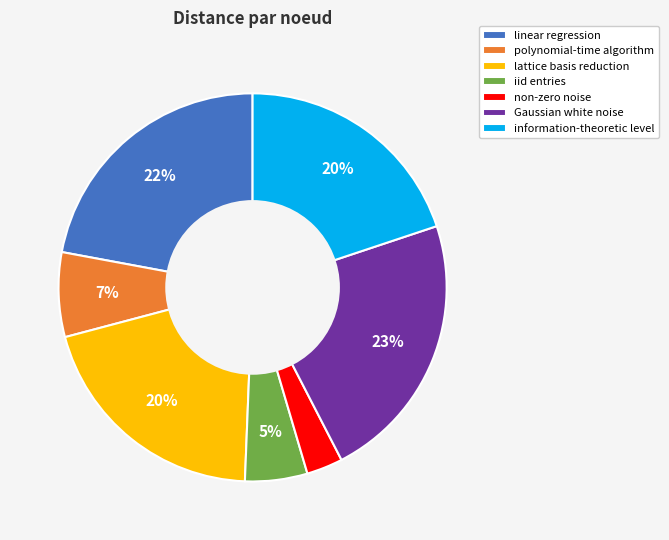

Do information-theoretic level and Gaussian white noise together represent more than half of the pie?

No